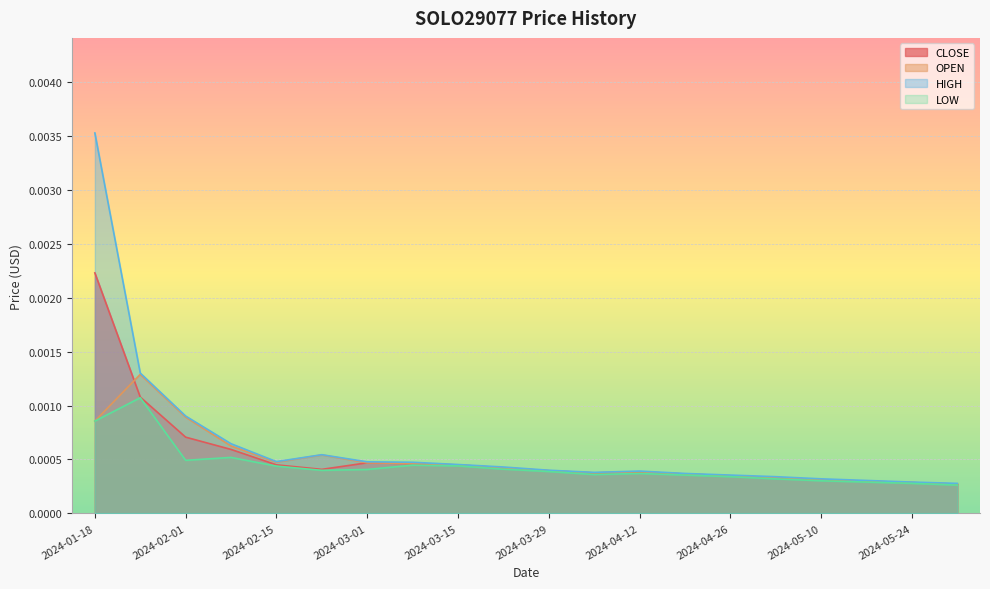

At which category does the chart reach its peak across all series?

2024-01-18